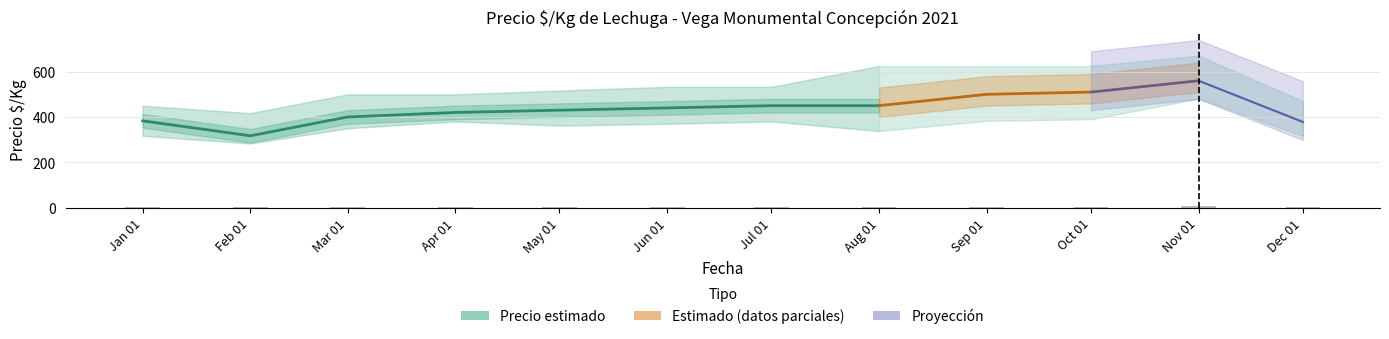

The value of Precio promedio ponderado at 2021-06 is 642. True or false?

False